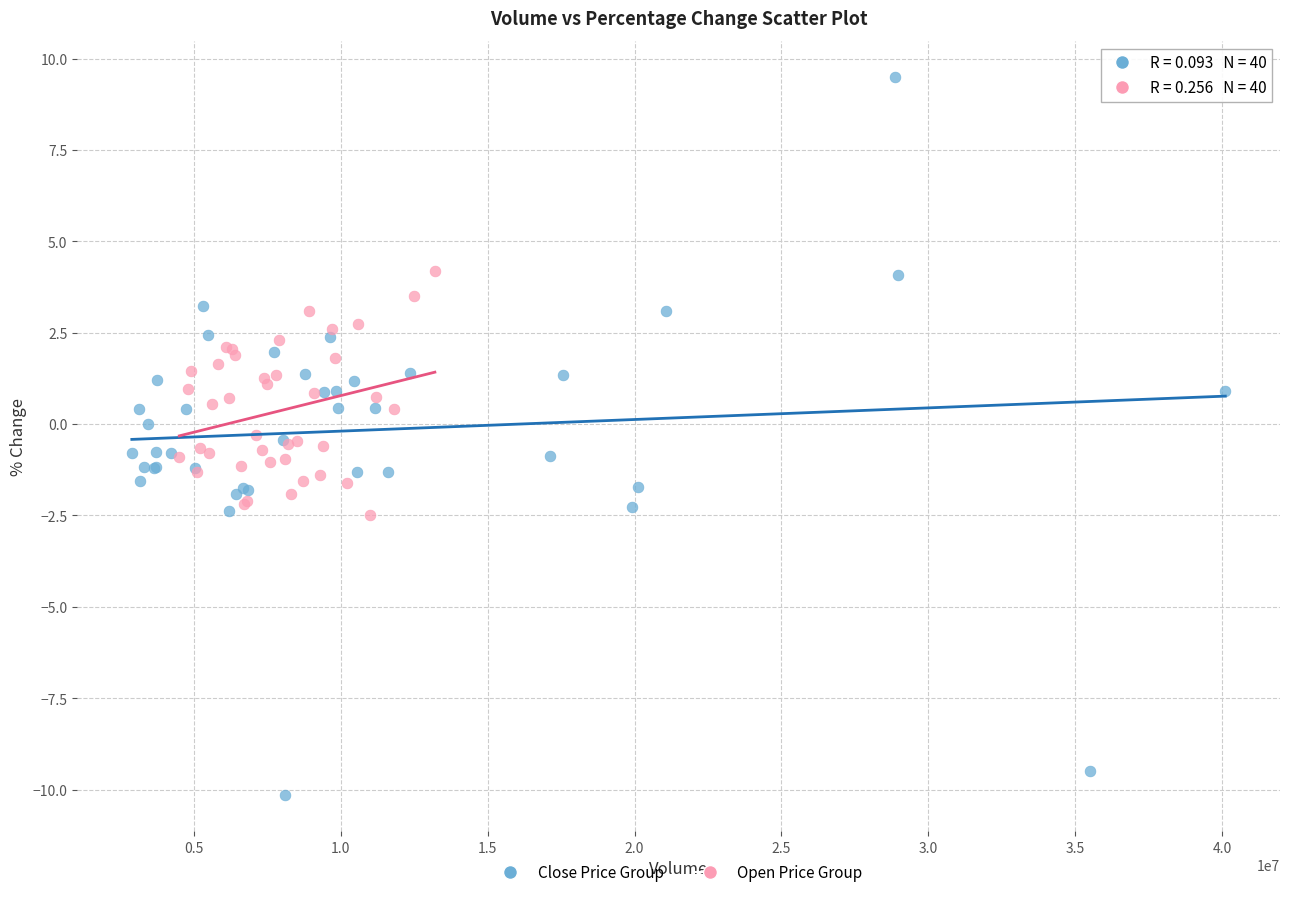

What are all the series names shown in the legend?

Close Price Group, Open Price Group